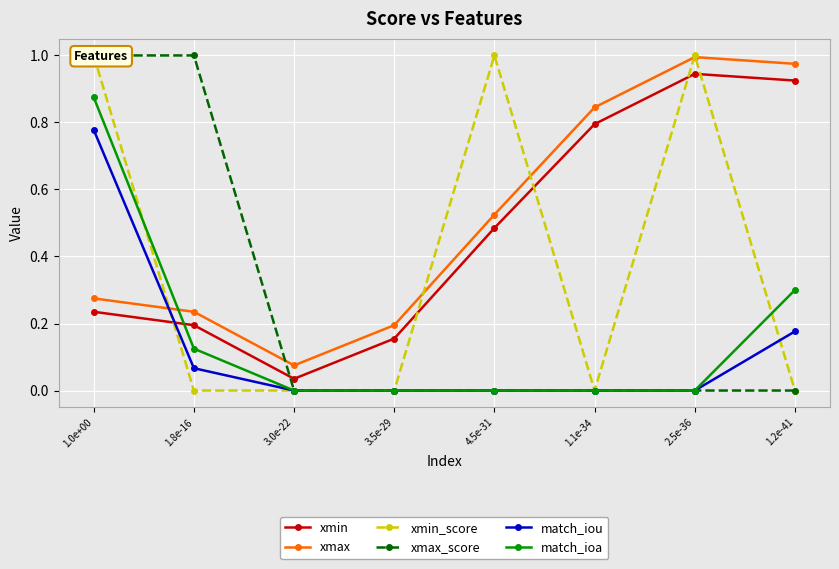

True or false: match_ioa has a value of 0.0 at 1.1e-34.

True